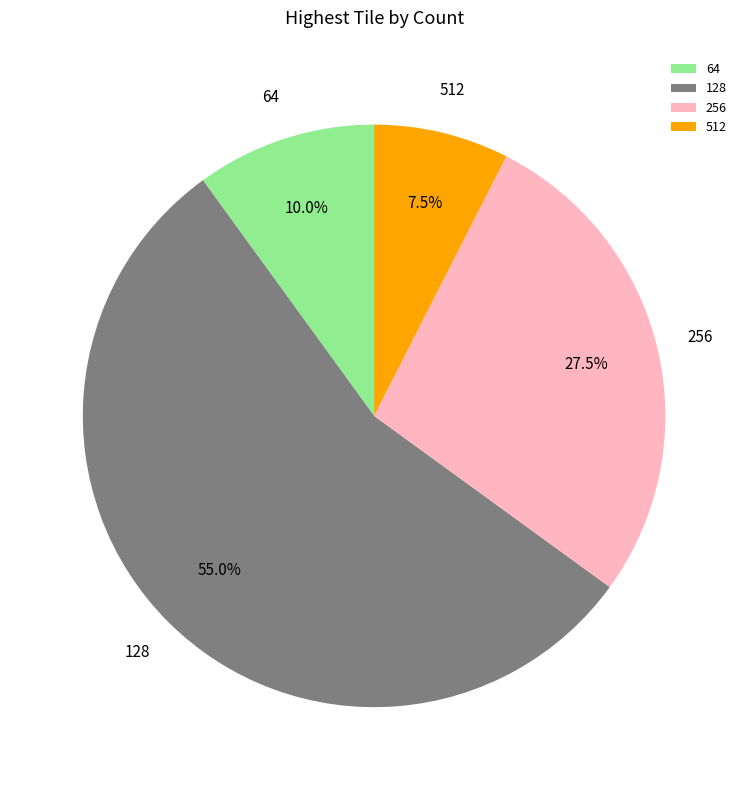

Combined, do 256 and 512 account for over 50%?

No